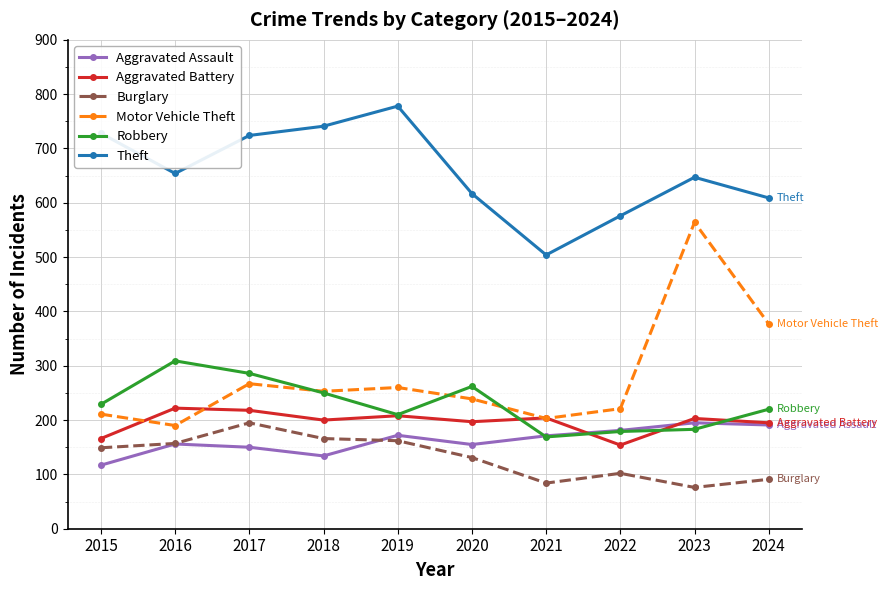

What is the total value across all series at 2024?

1683